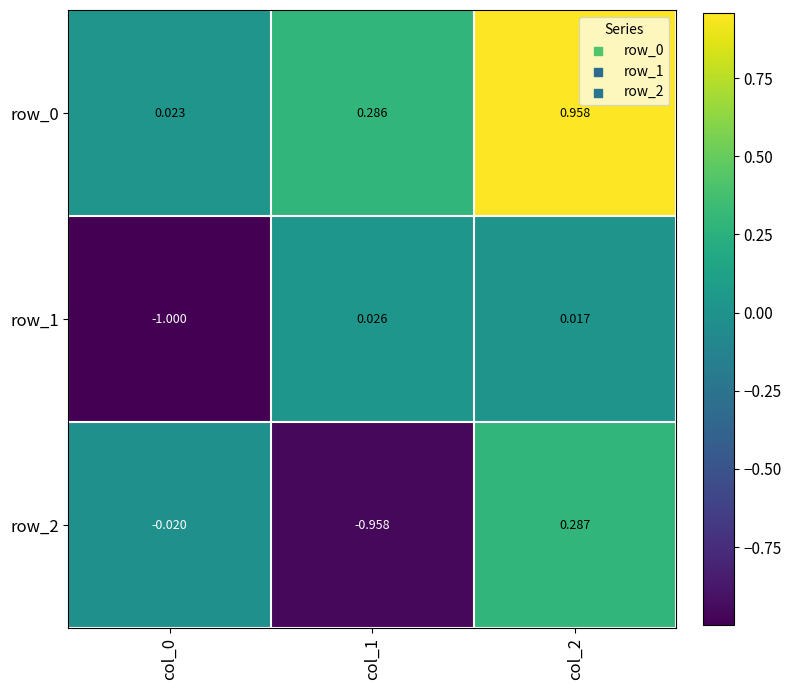

Between col_1 and col_2, which series saw the biggest shift?

row_2